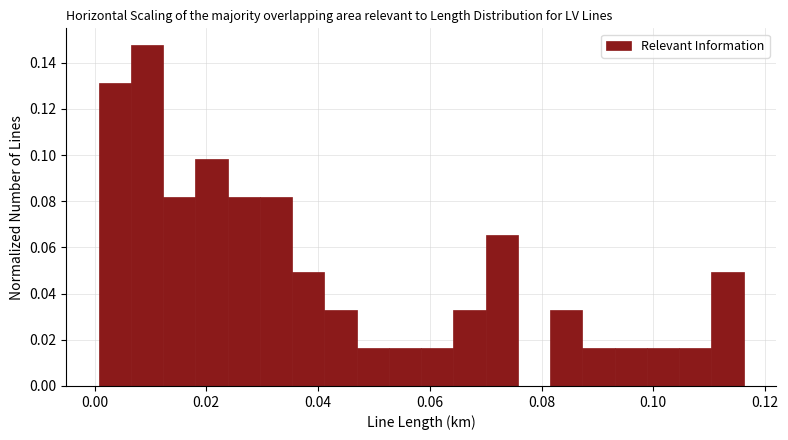

Read against the x-axis, roughly where is the centre of the tallest bar?

0.010